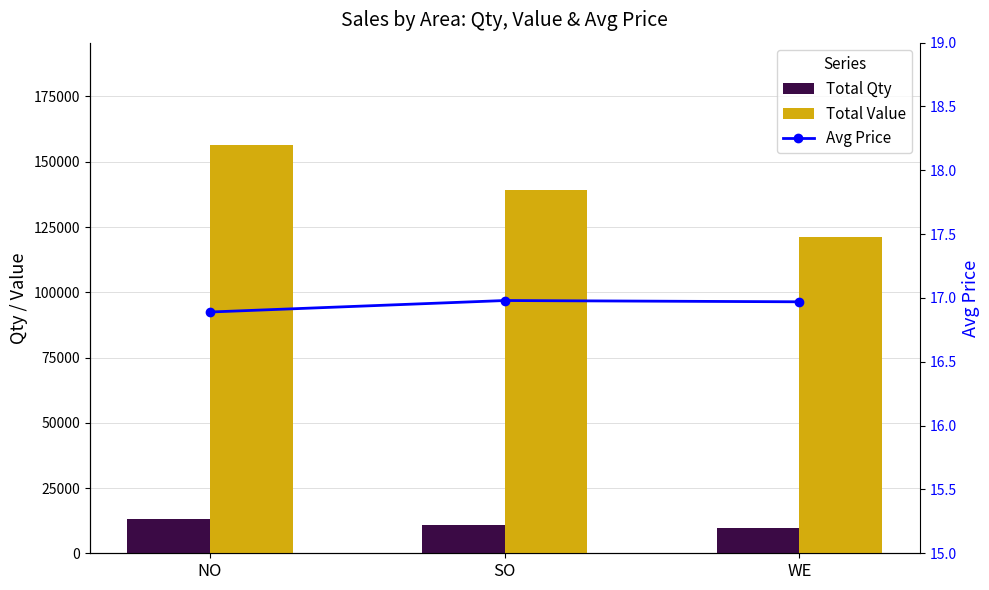

The Total Qty series shows 13190.0 at NO. True or false?

True